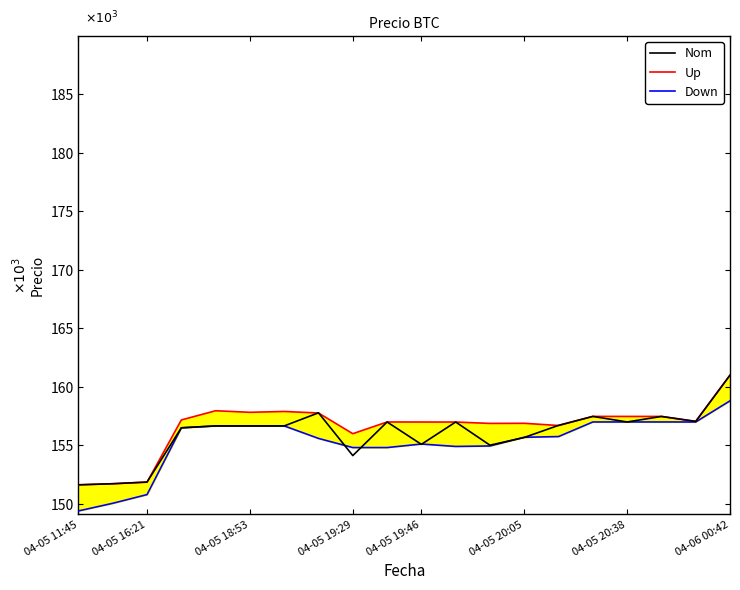

How many data points in Nom are less than 156663?

8